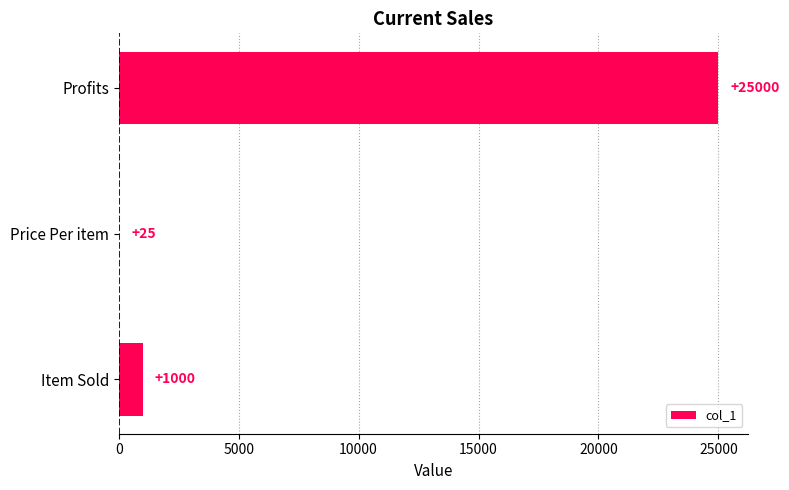

At which label is the value closest to 12512?

Item Sold